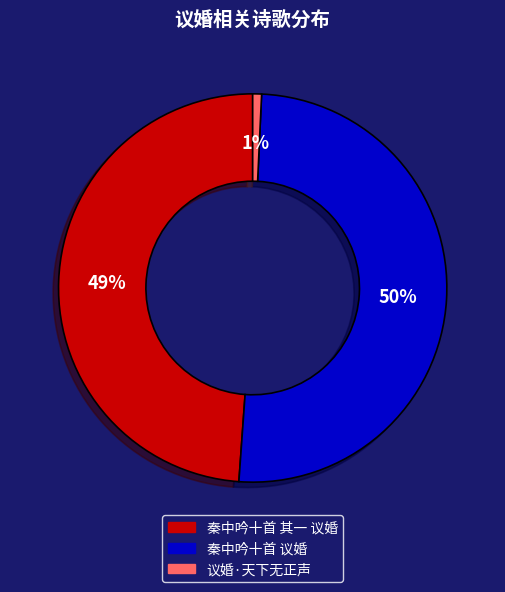

Combined, do 议婚·天下无正声 and 秦中吟十首 议婚 account for over 50%?

Yes